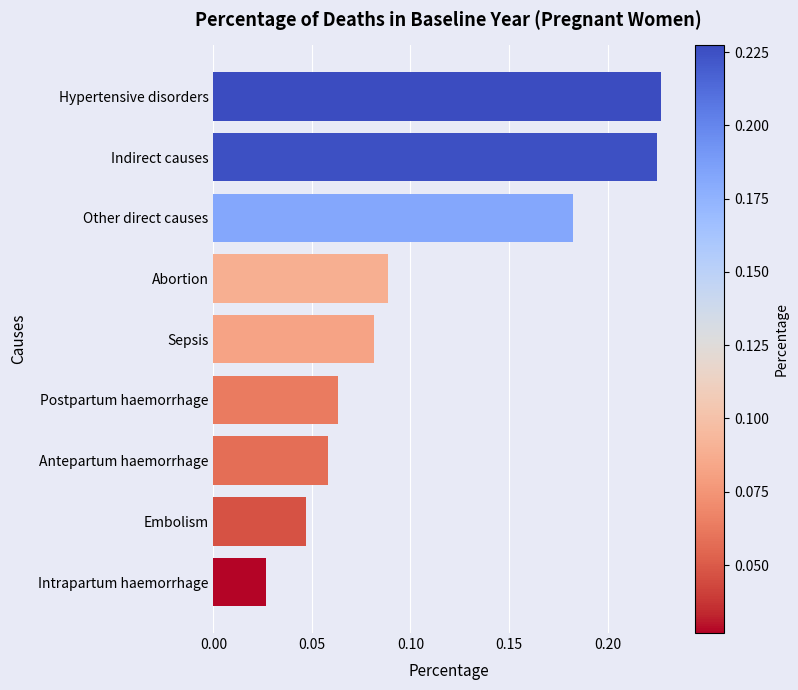

The value at Embolism is 0.1. True or false?

False